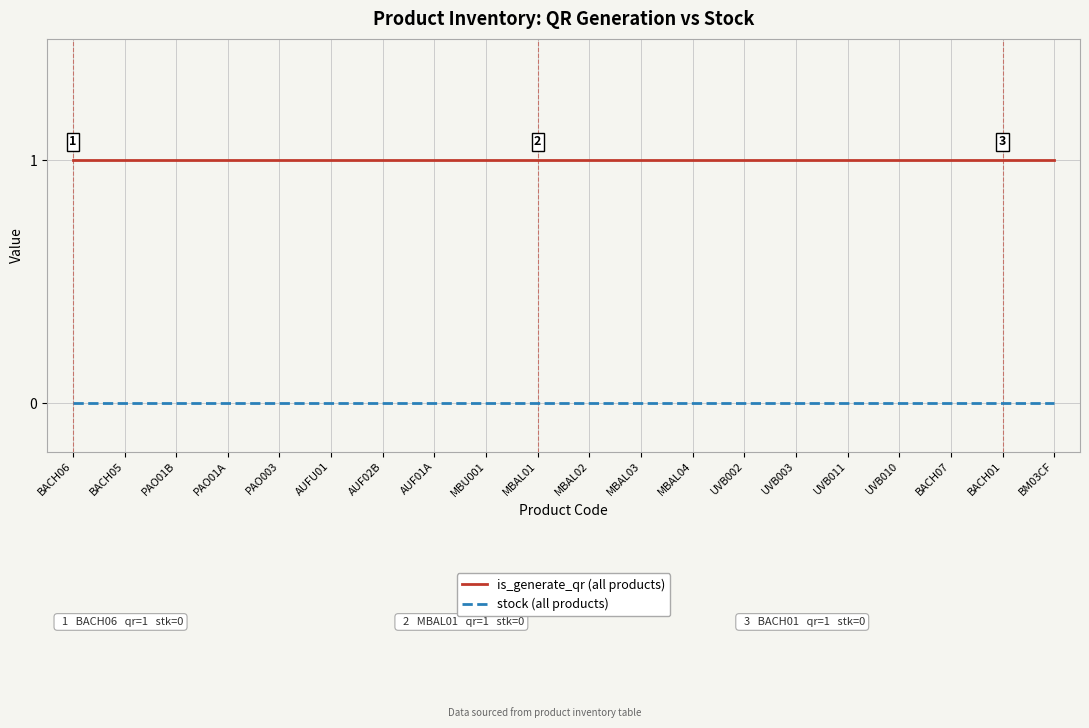

Rank the series at PAO01B from highest to lowest value.

is_generate_qr (all products), stock (all products)